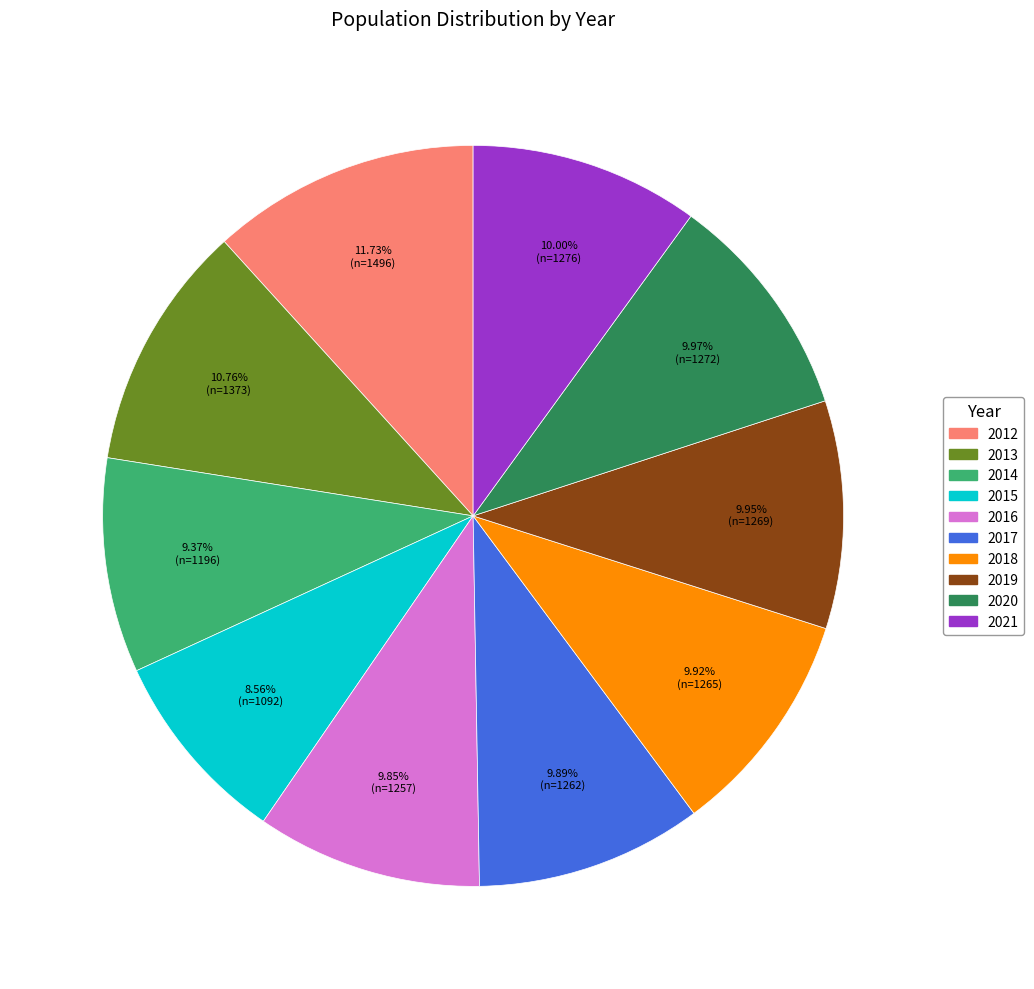

Approximately how many times larger is the value at 2013 compared to 2020?

1.1